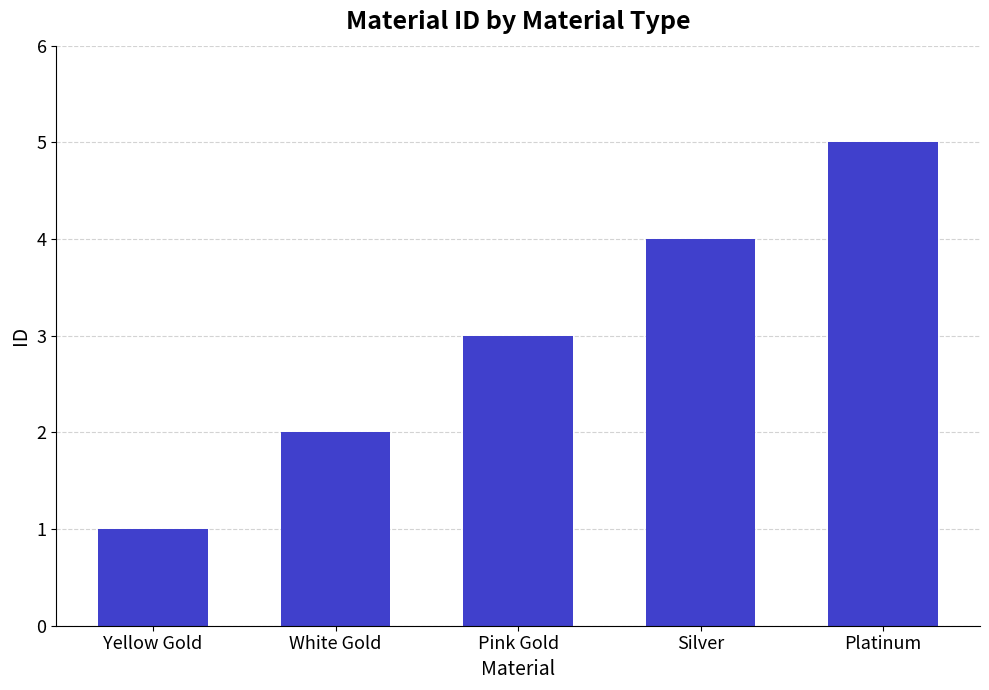

What is the sum of all values?

15